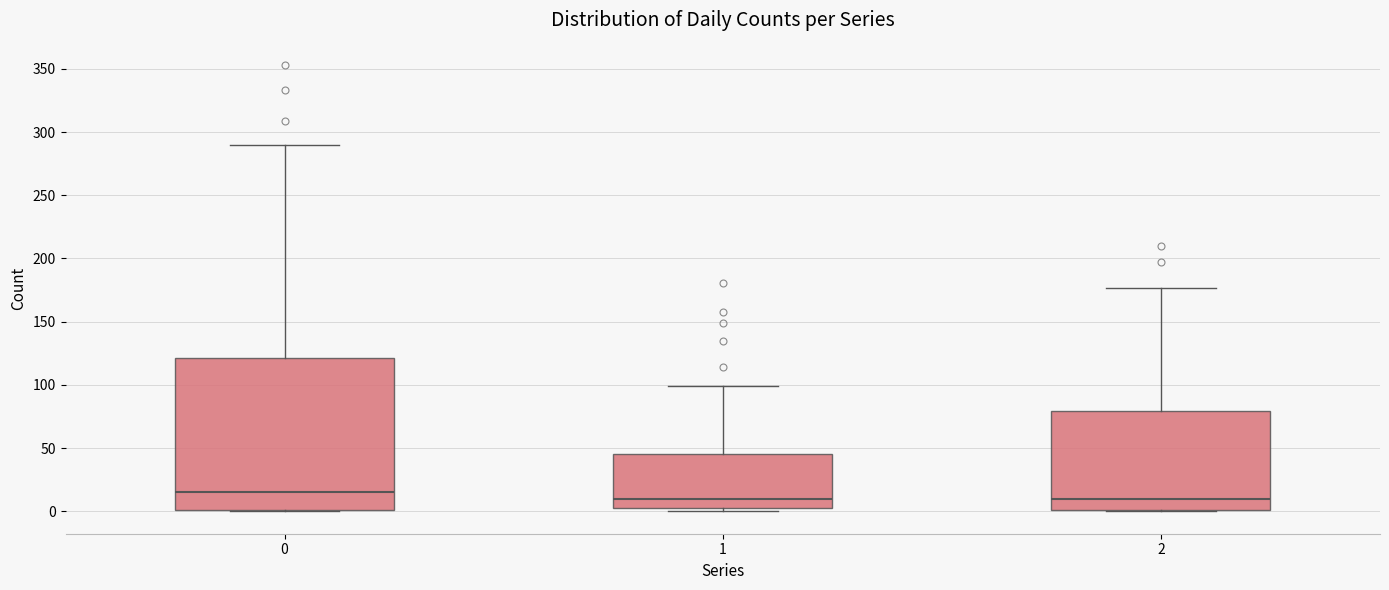

Reading left to right, read every box against the y-axis: the position of its median line, the range the box covers, and the ends of its whiskers. The values are not printed on the chart, so give them approximately, as read against the axis.

0: median 15, box 0 to 120, whiskers 0 to 290
1: median 10, box 5 to 45, whiskers 0 to 100
2: median 10, box 0 to 80, whiskers 0 to 175